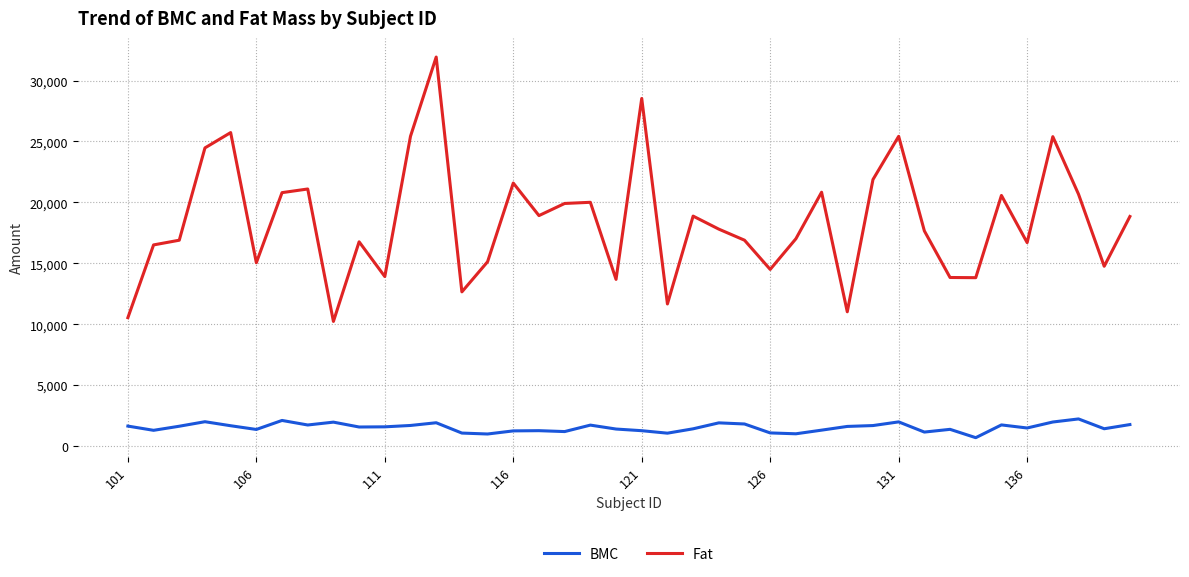

True or false: Fat and BMC intersect in this chart.

False